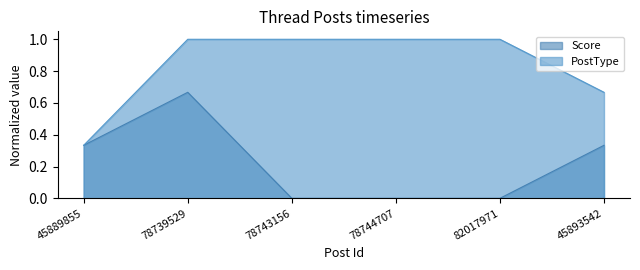

Is it true that Score equals -0.2 at 78743156?

False